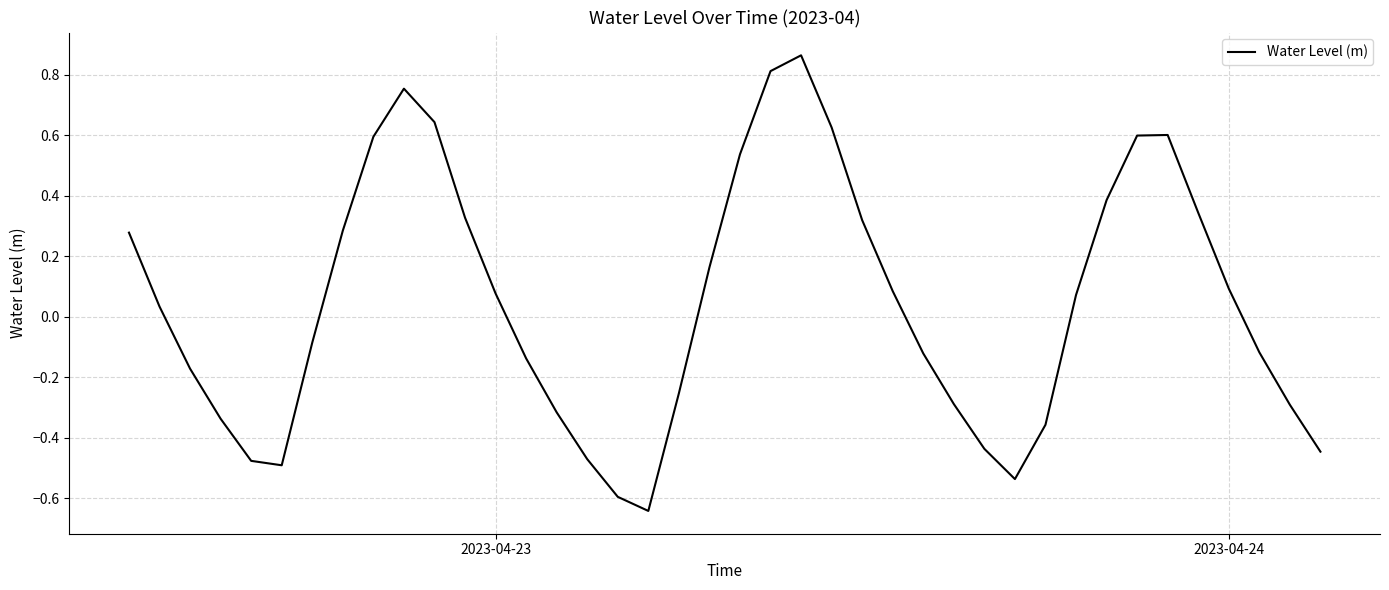

What is the sum of all values?

1.9